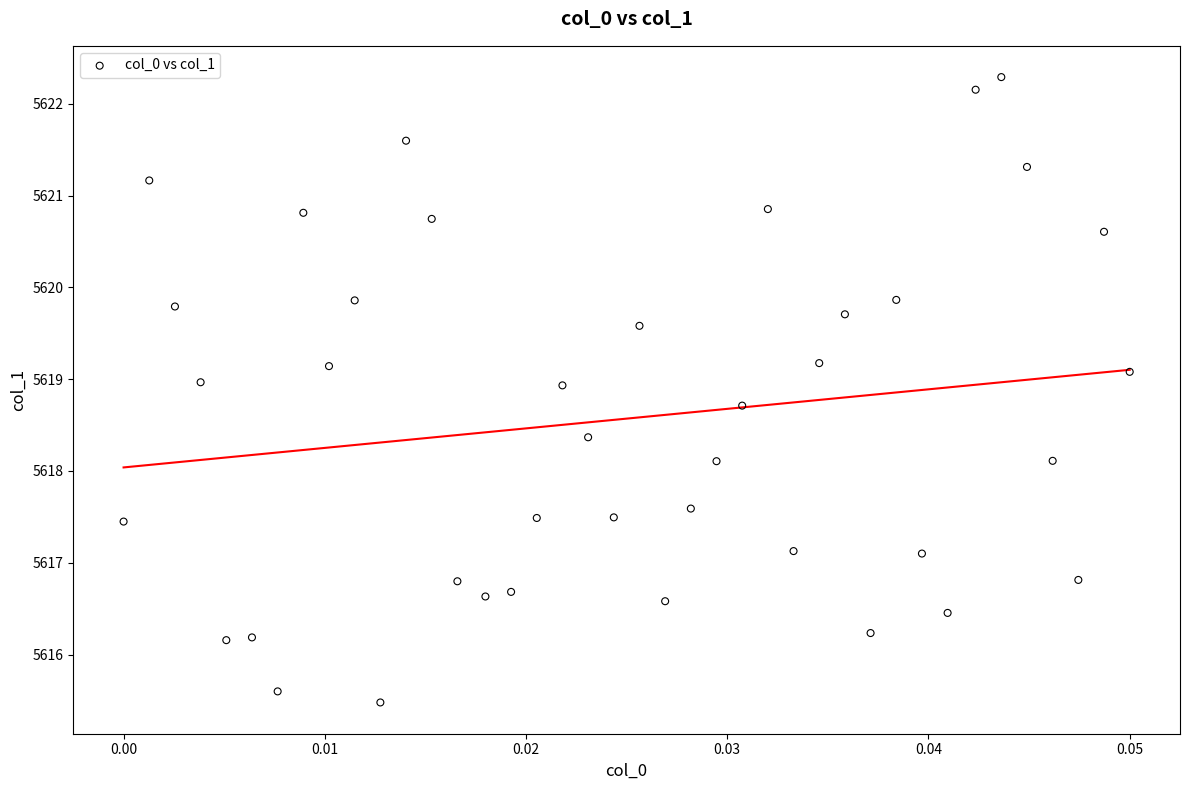

What is the range of Y values (max minus min)?

6.8